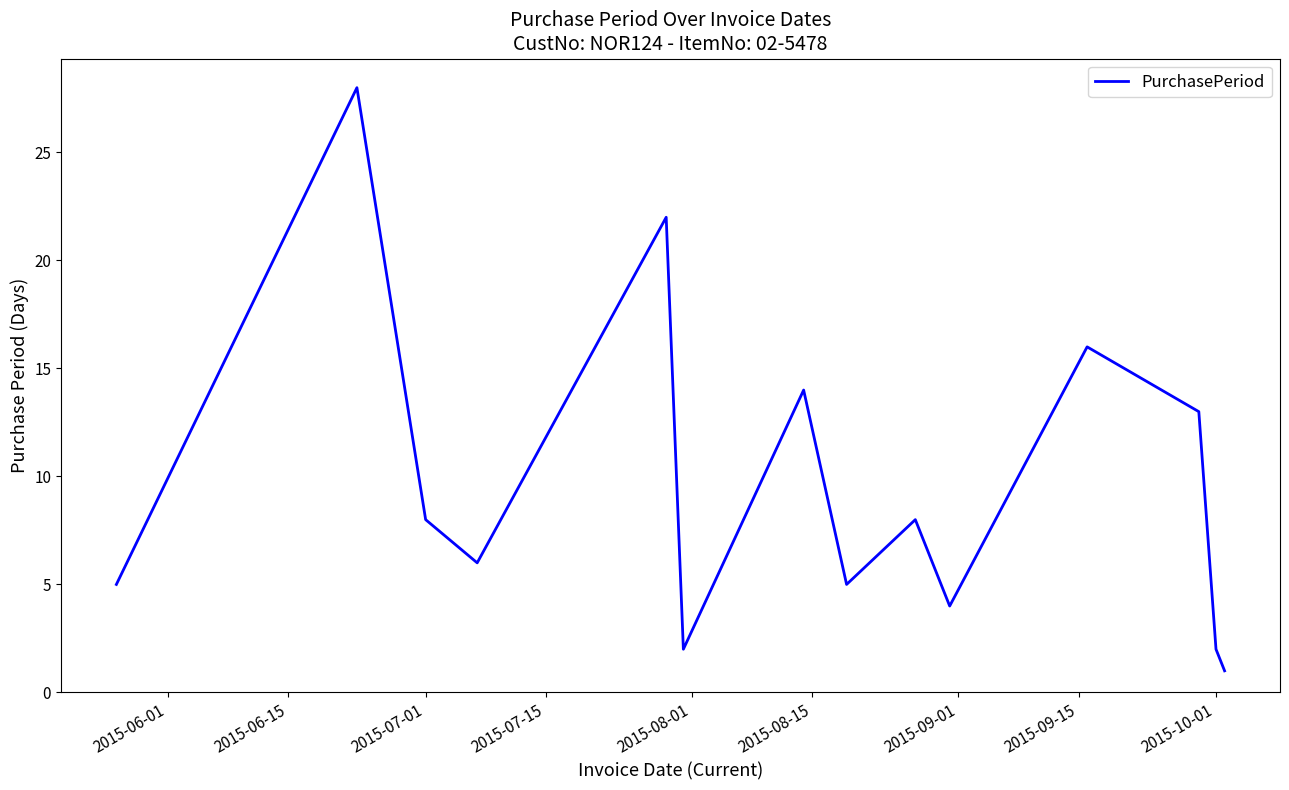

What is the difference between the maximum and minimum values?

27